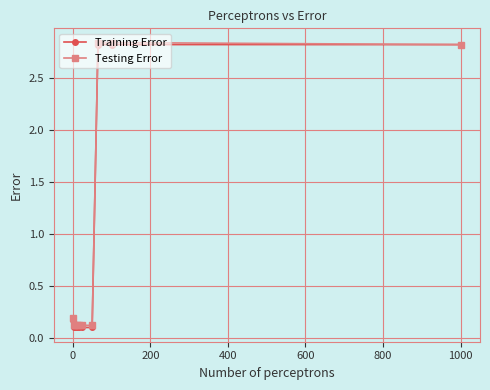

At how many categories does at least one series exceed 2?

3